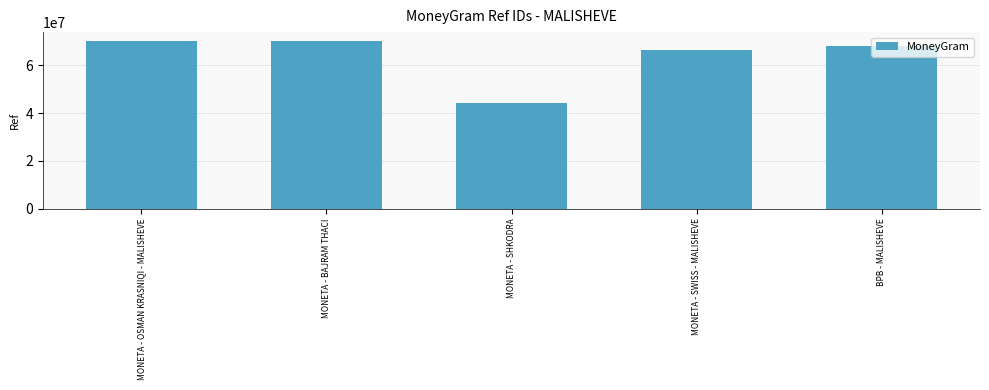

What is the maximum value shown in the chart?

70343616